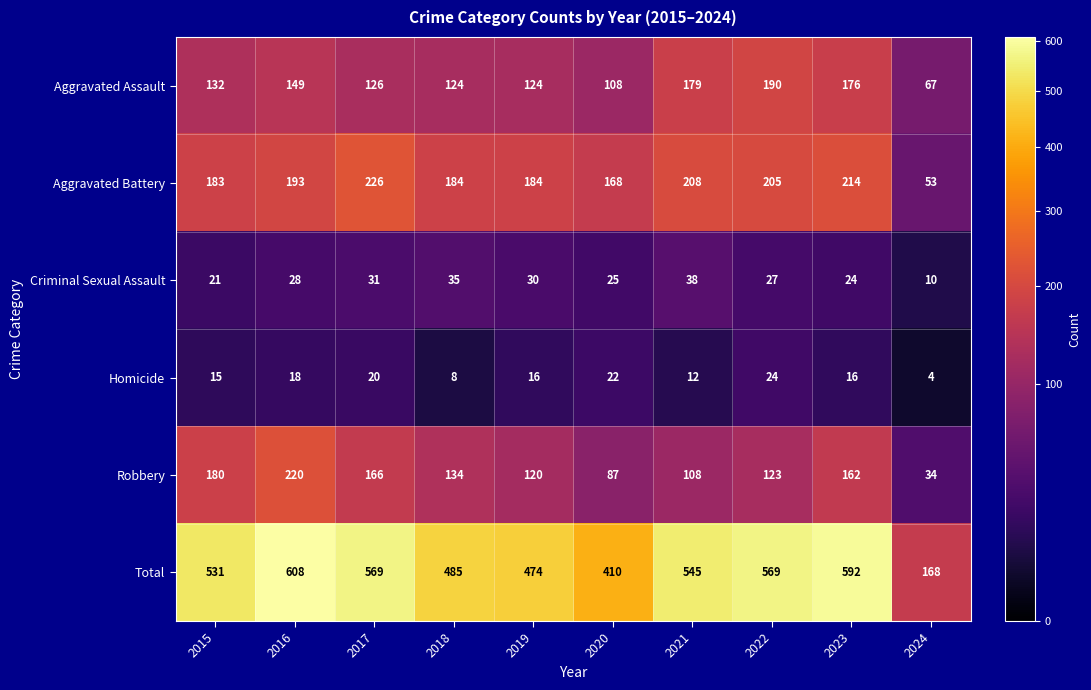

At how many categories does at least one series exceed 108?

10